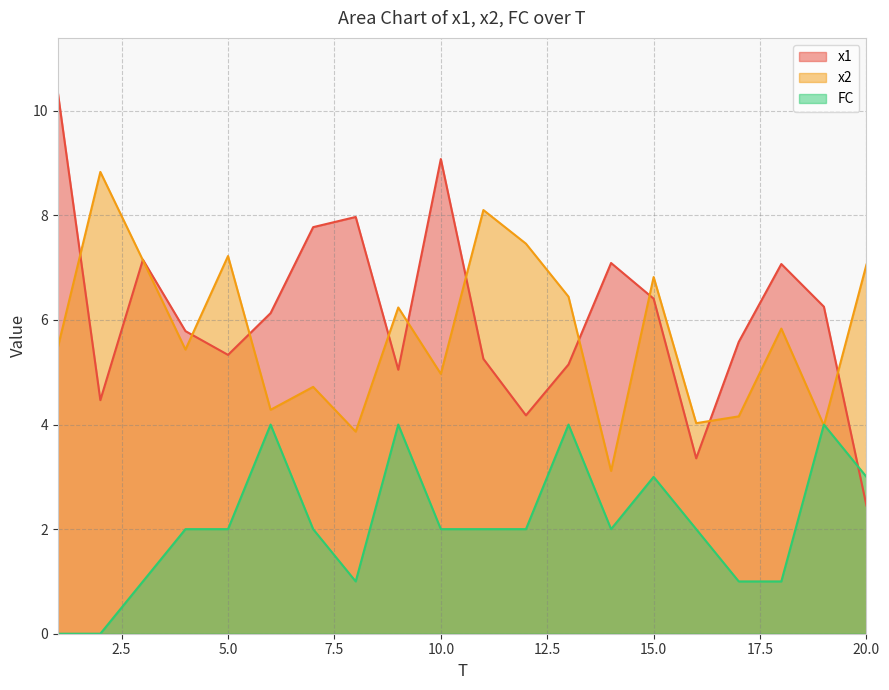

What is the total value across all series at 7?

14.5